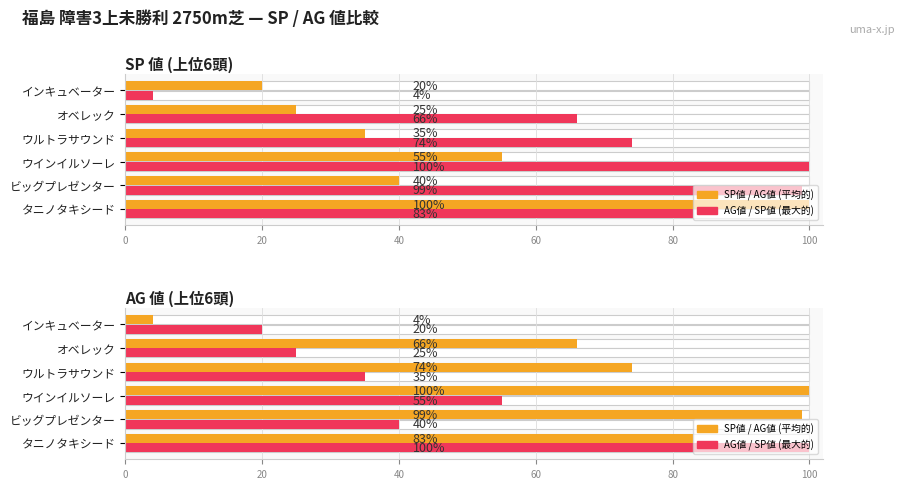

What is the greatest value displayed?

100